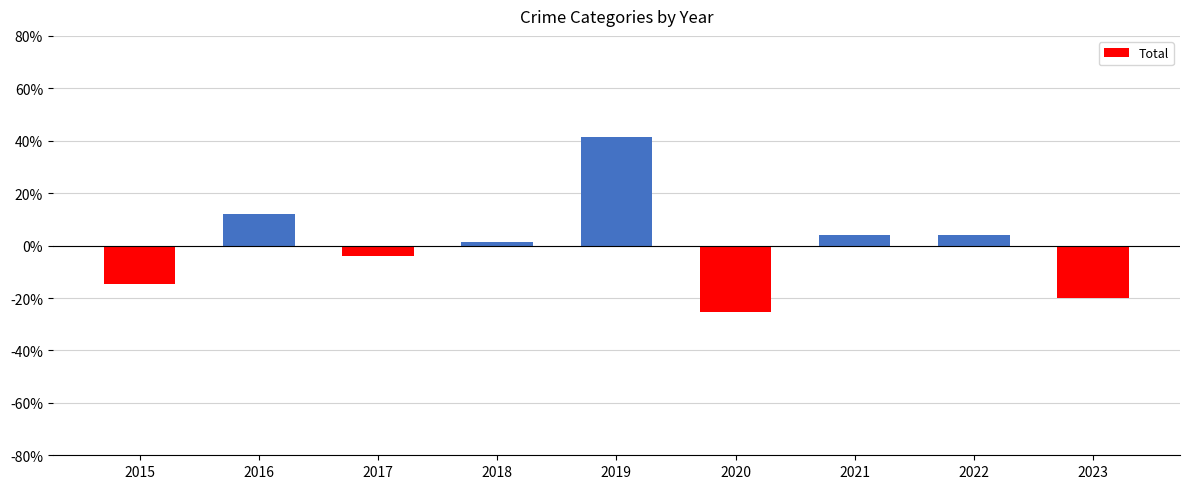

How many positive values are there?

5